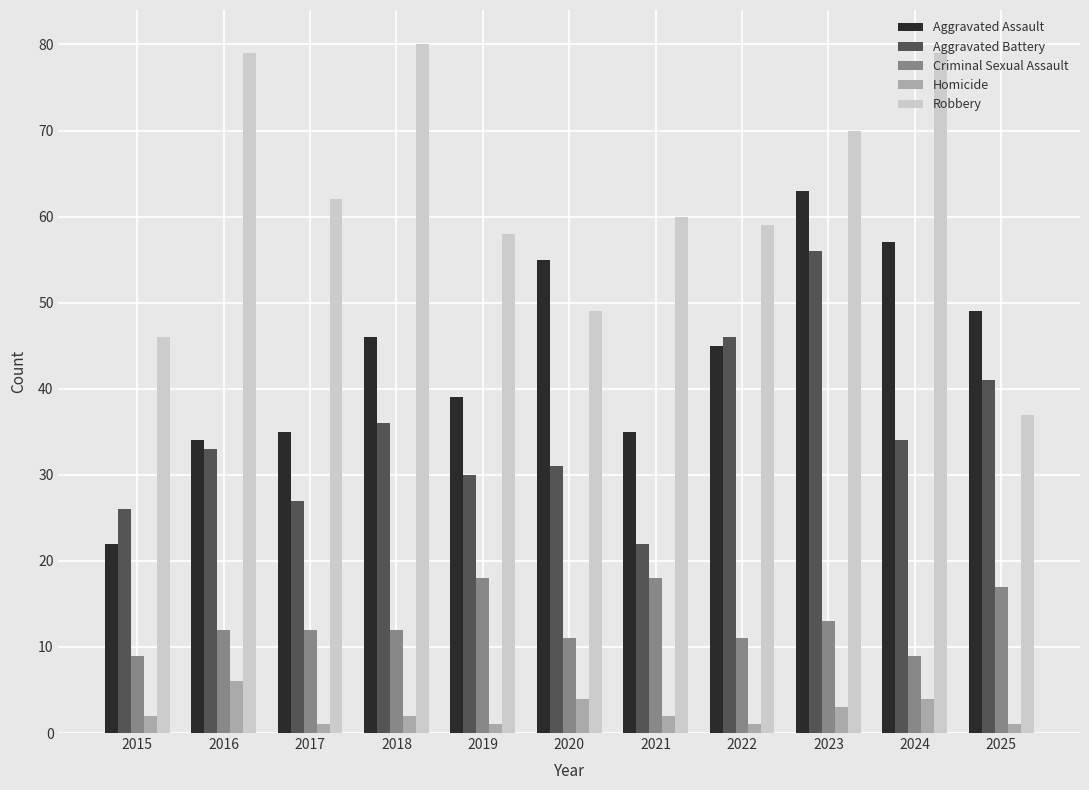

Reading right to left, list all the values displayed in this chart.

Aggravated Assault: 2025=49	2024=57	2023=63	2022=45	2021=35	2020=55	2019=39	2018=46	2017=35	2016=34	2015=22
Aggravated Battery: 2025=41	2024=34	2023=56	2022=46	2021=22	2020=31	2019=30	2018=36	2017=27	2016=33	2015=26
Criminal Sexual Assault: 2025=17	2024=9	2023=13	2022=11	2021=18	2020=11	2019=18	2018=12	2017=12	2016=12	2015=9
Homicide: 2025=1	2024=4	2023=3	2022=1	2021=2	2020=4	2019=1	2018=2	2017=1	2016=6	2015=2
Robbery: 2025=37	2024=79	2023=70	2022=59	2021=60	2020=49	2019=58	2018=80	2017=62	2016=79	2015=46